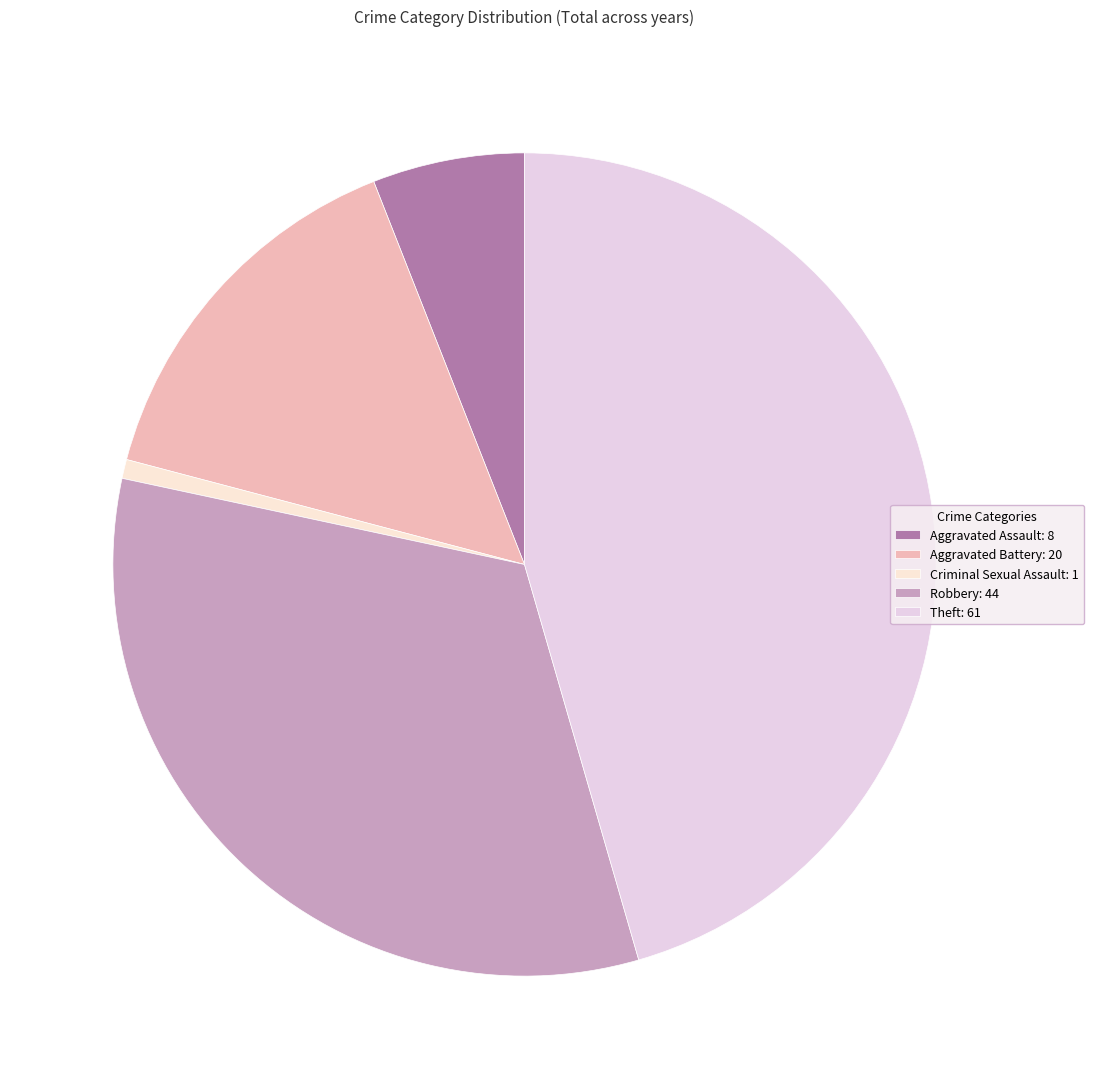

Count the number of slices in the pie.

5